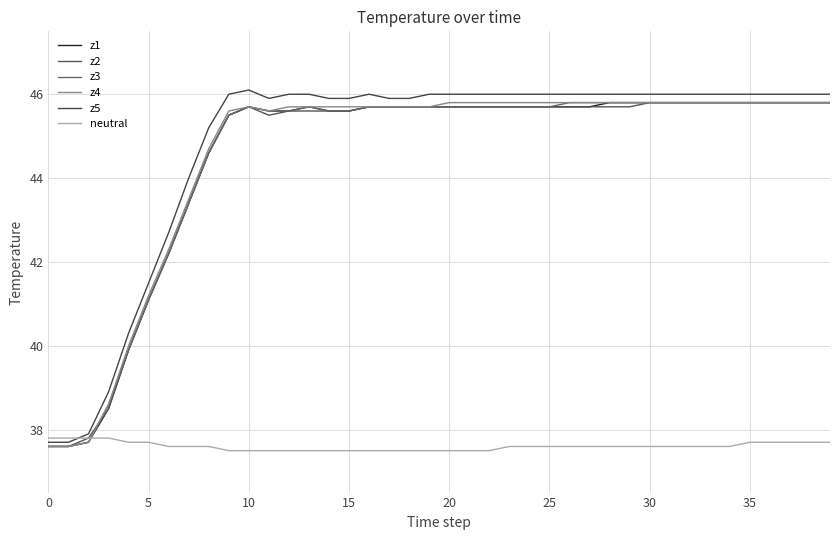

What is the difference between the maximum and minimum values in the z1 series?

8.2